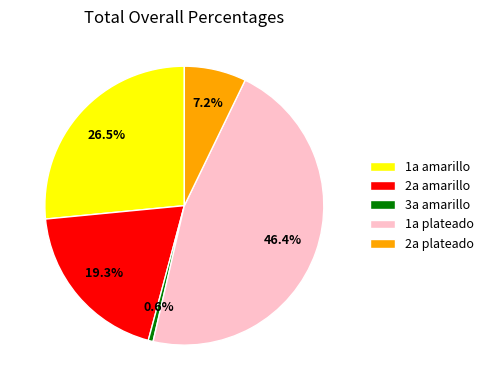

Which category has the biggest portion of the pie?

1a plateado